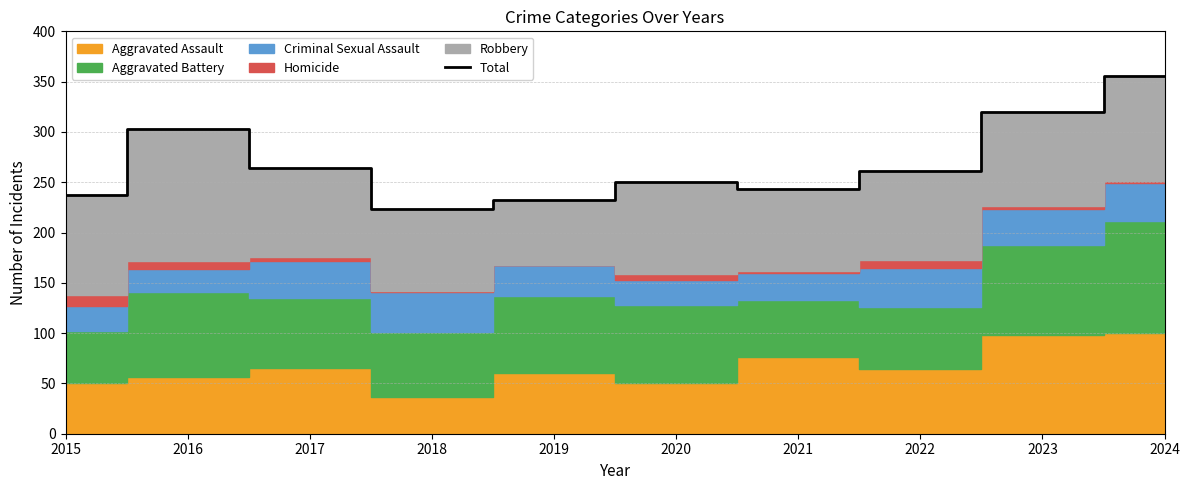

What is the difference between the maximum and minimum values?

133